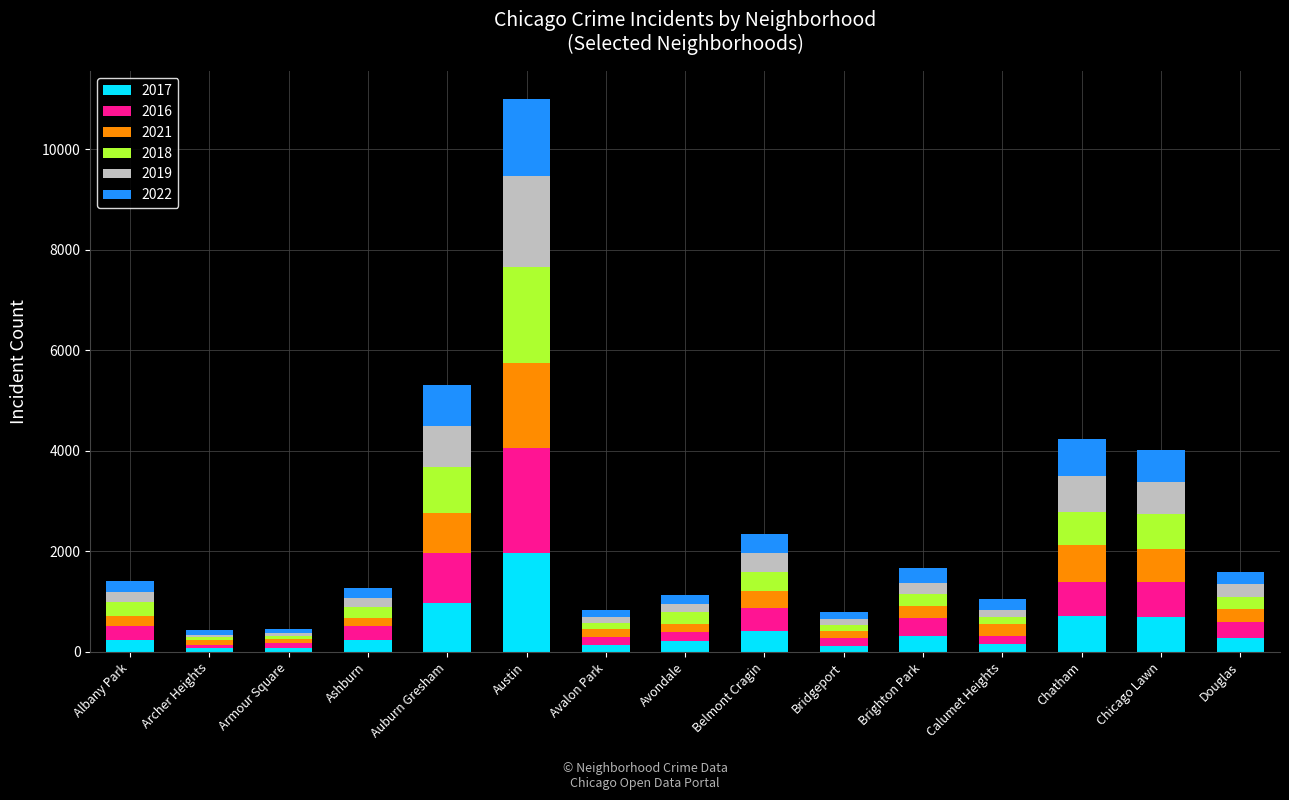

The 2017 series shows 233 at Ashburn. True or false?

True